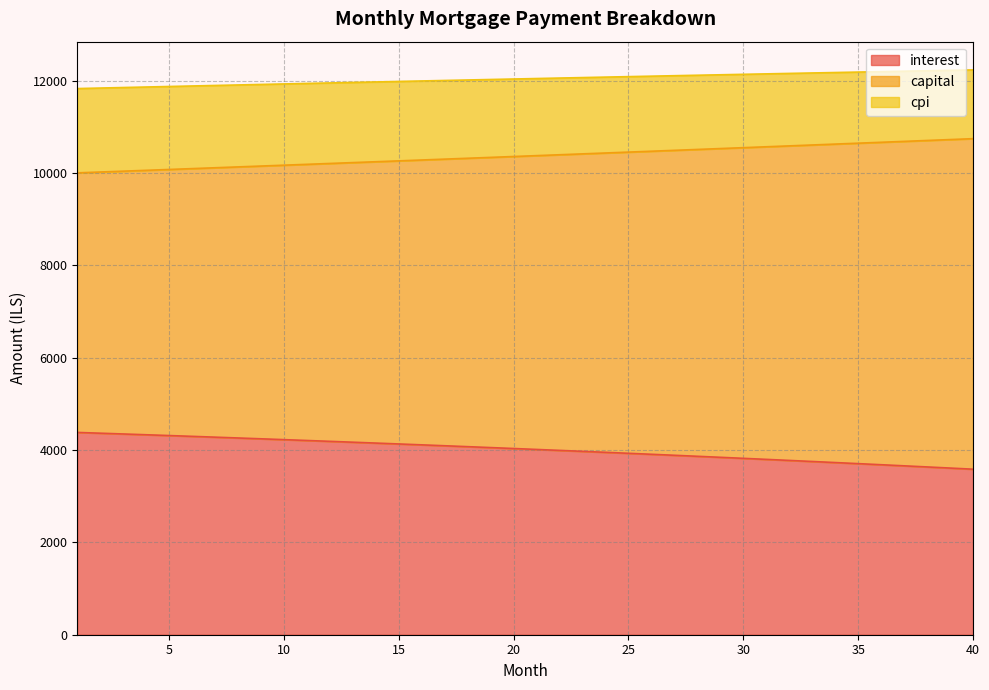

What is the minimum value for interest?

3586.4